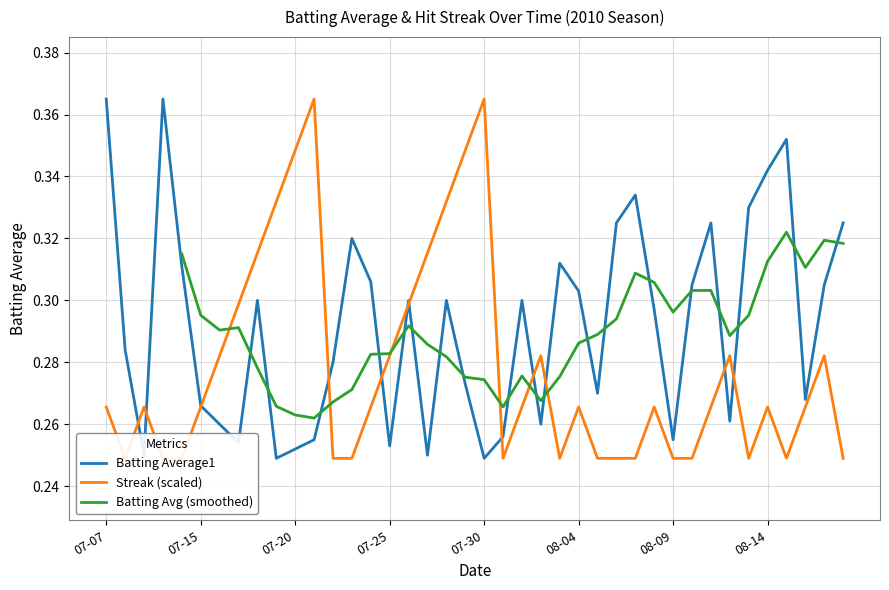

What is the smallest value displayed?

0.2